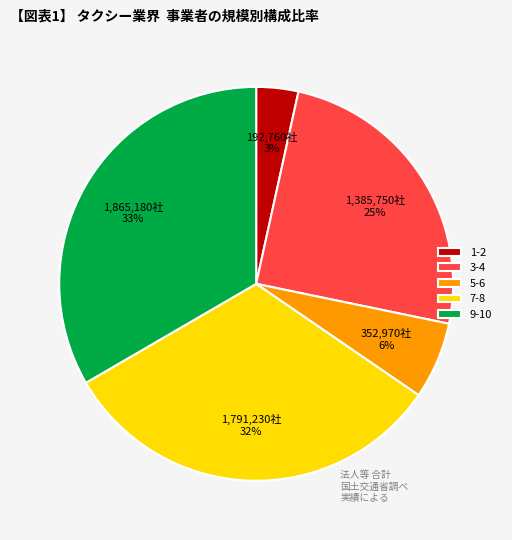

Which has a higher value, 7-8 or 9-10?

9-10